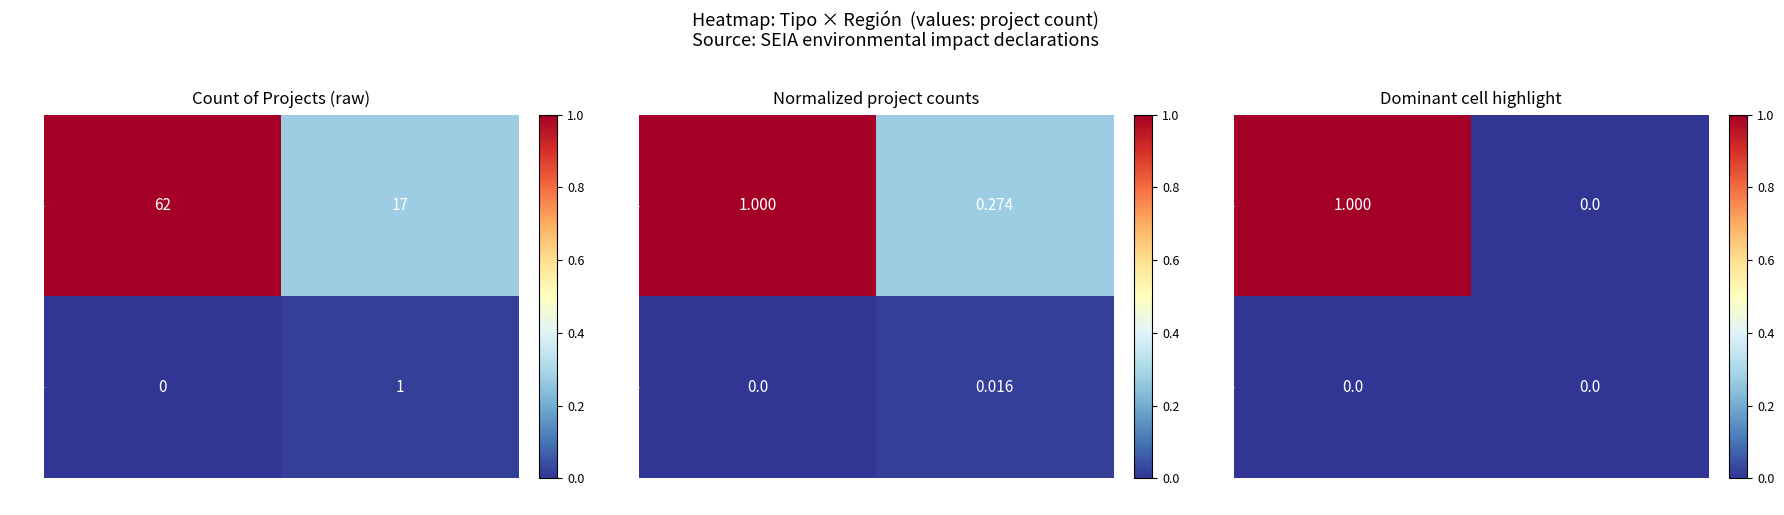

What is the difference between the maximum and minimum values in the DIA series?

1